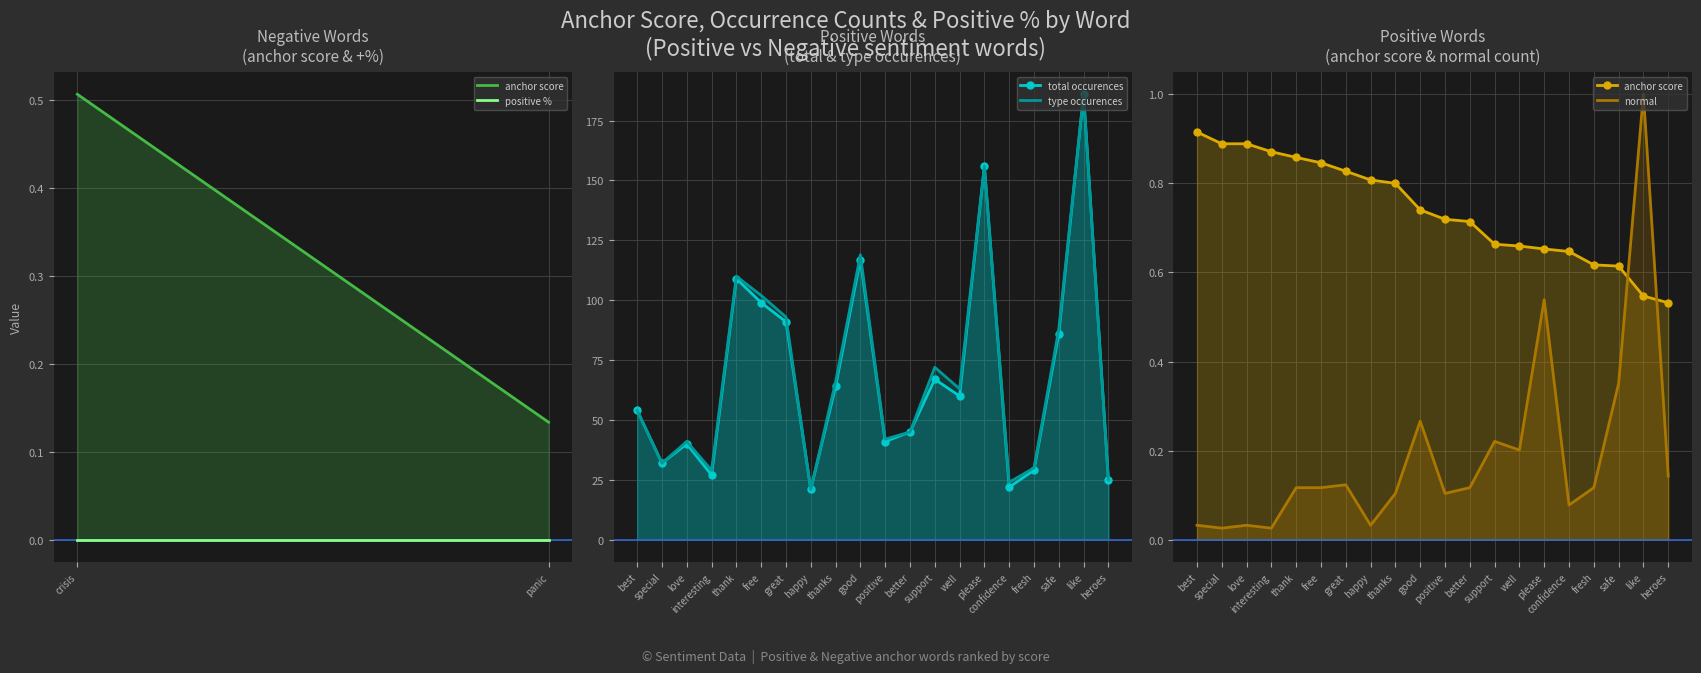

True or false: normal and total occurences intersect in this chart.

False